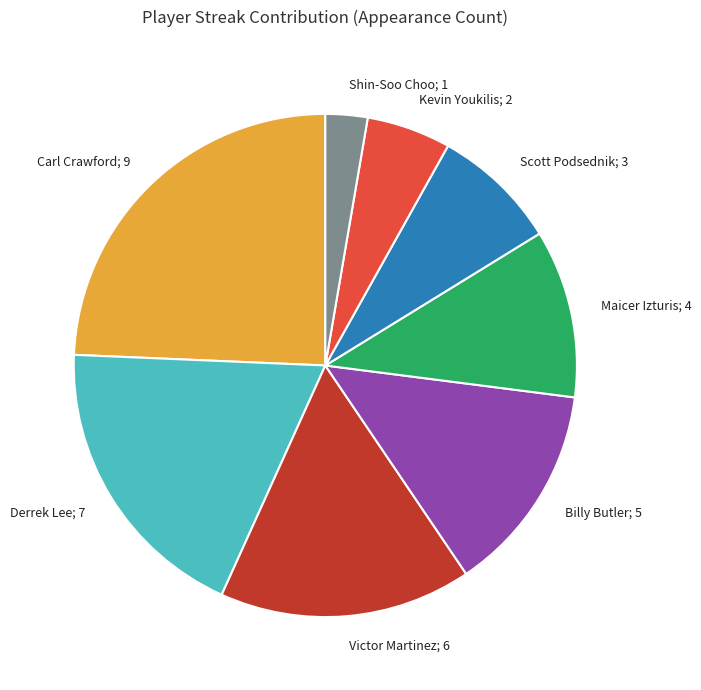

Which category has the smallest portion of the pie?

Shin-Soo Choo